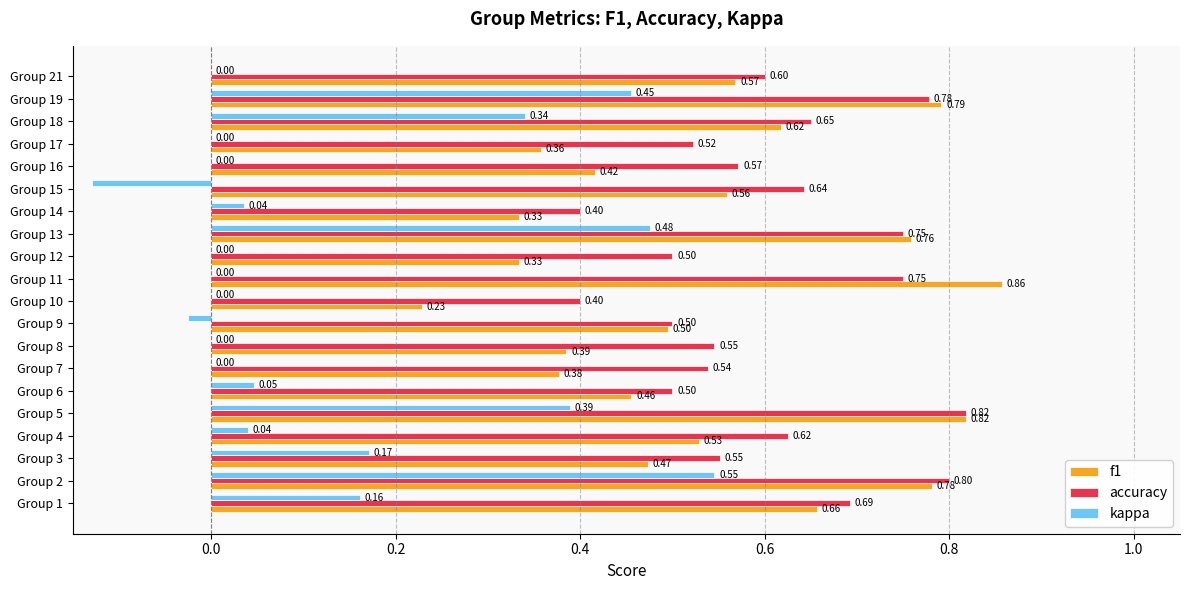

What is the sum of the kappa values at Group 16 and Group 19?

0.5